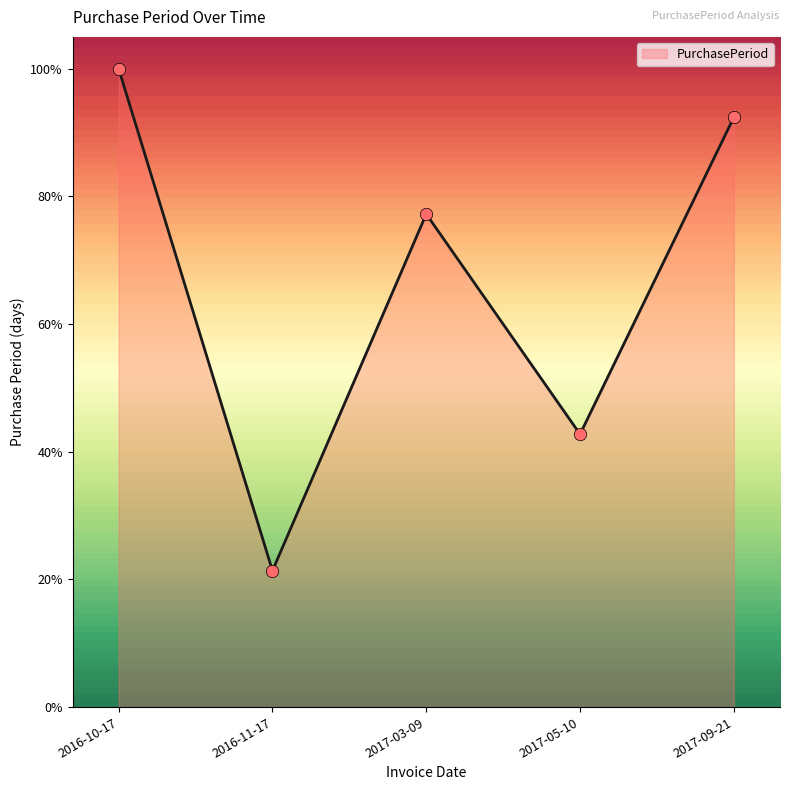

Between 2017-09-21 and 2016-10-17, which is larger?

2016-10-17